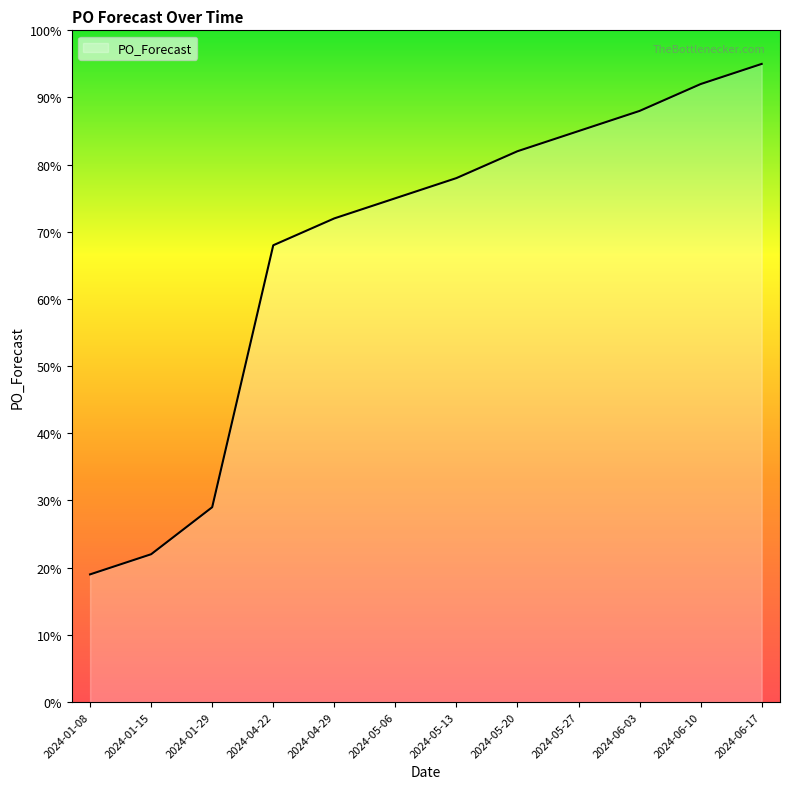

The chart shows a value of 95 at 2024-06-17. True or false?

True